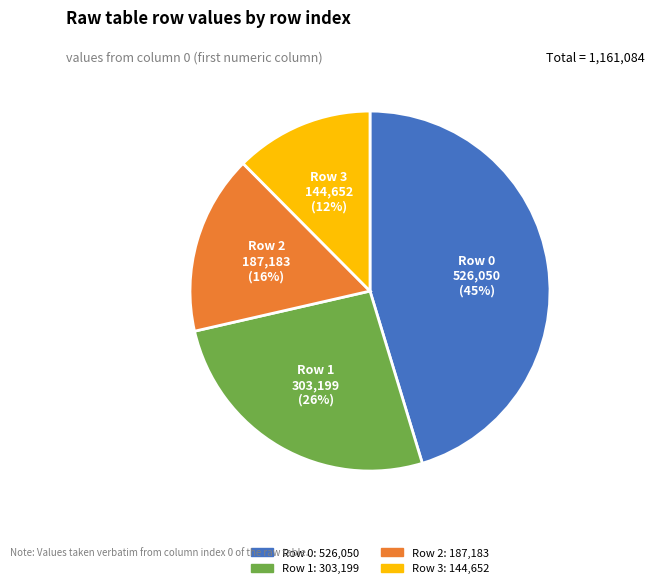

To the nearest percent, what is the difference between the largest and smallest slice percentages?

33%